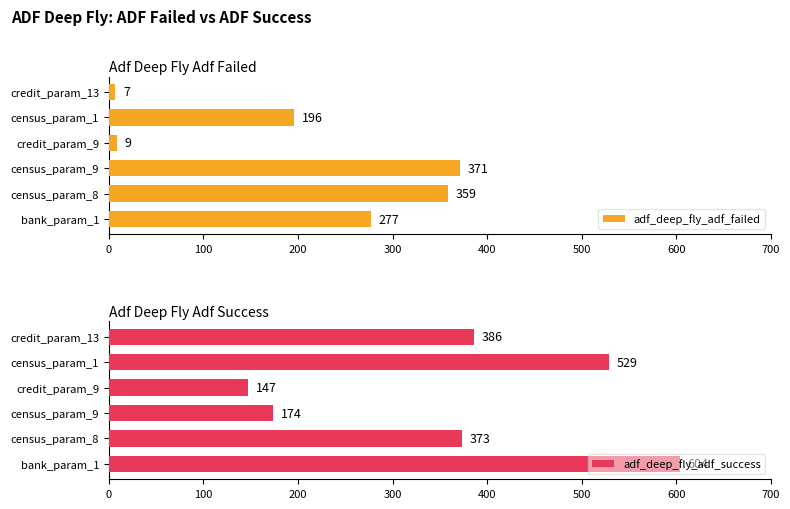

At which label does adf_deep_fly_adf_failed reach its peak?

census_param_9